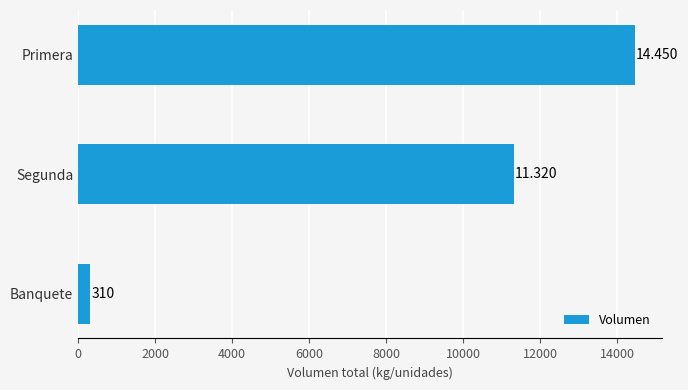

What is the average value?

8693